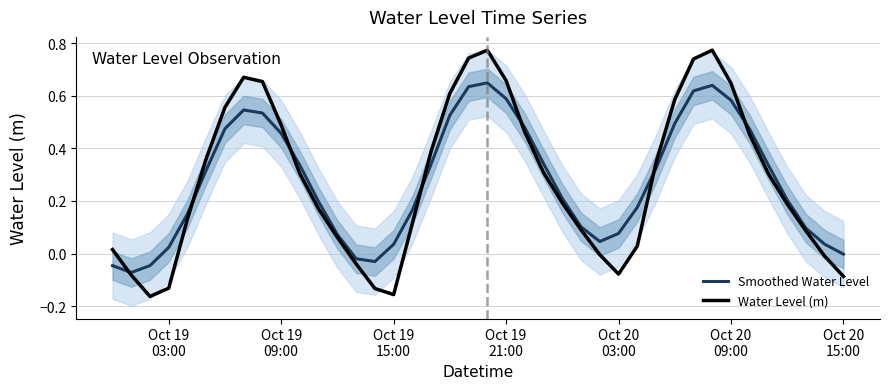

Where is Smoothed Water Level nearest to the value 0?

Oct 20
15:00